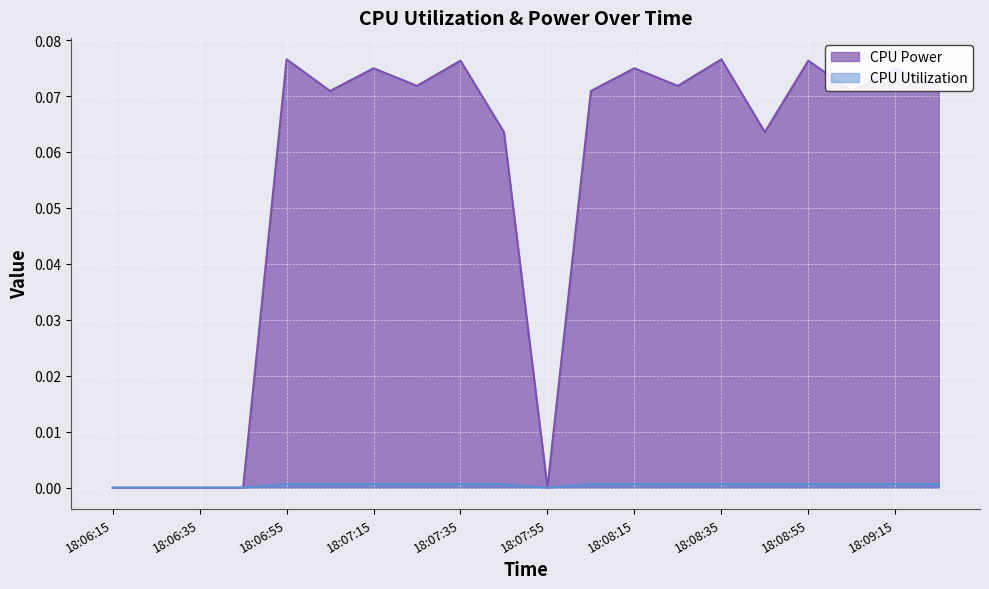

At 18:07:25, list the series in order from smallest to largest.

CPU Utilization, CPU Power